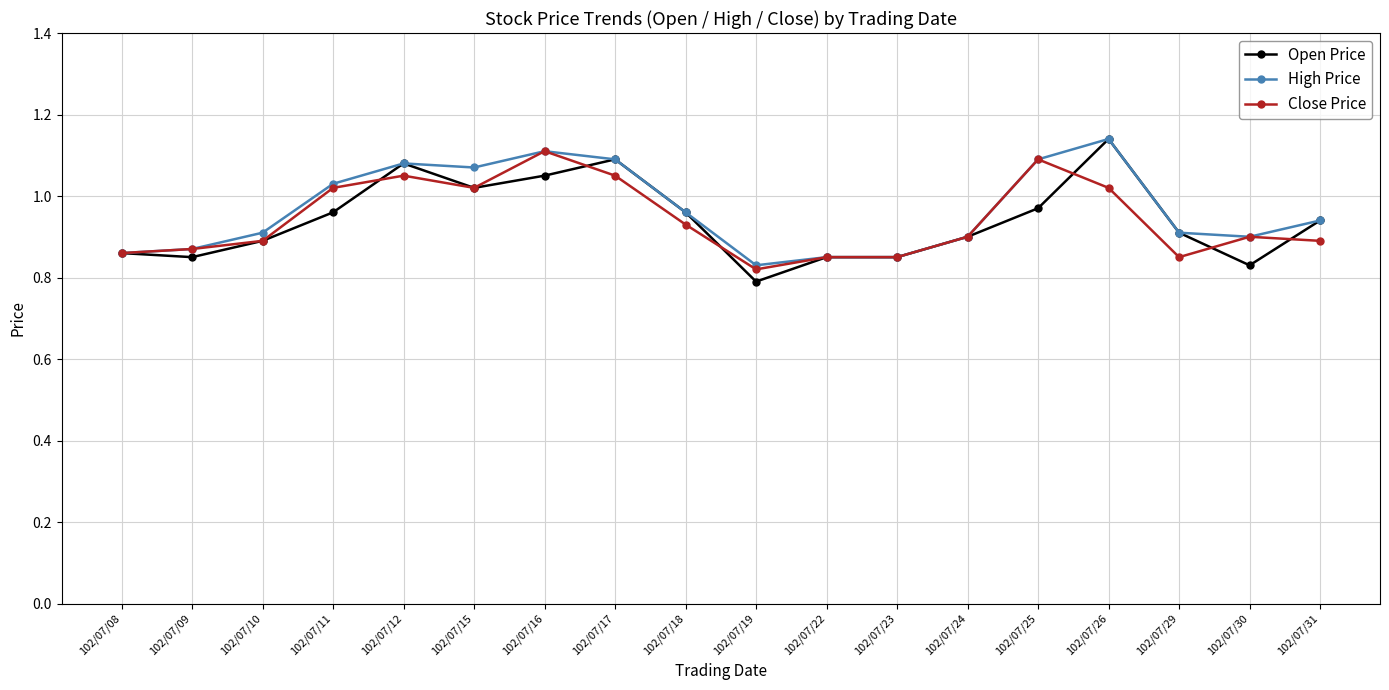

What is the difference between the second highest and second lowest values in the Close Price series?

0.2